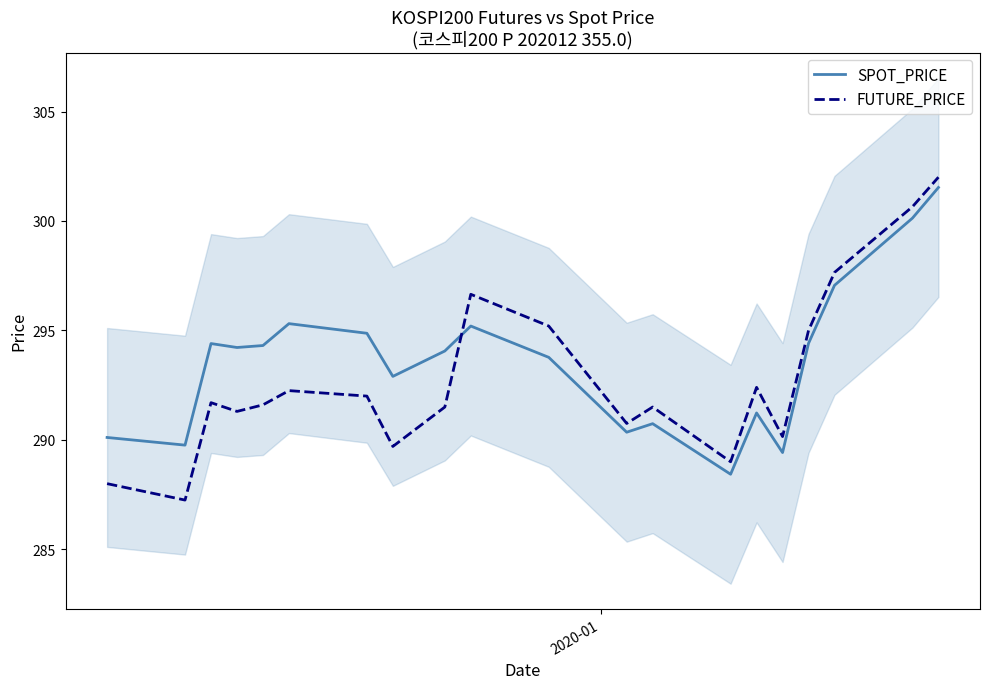

What is the minimum value for SPOT_PRICE?

288.4